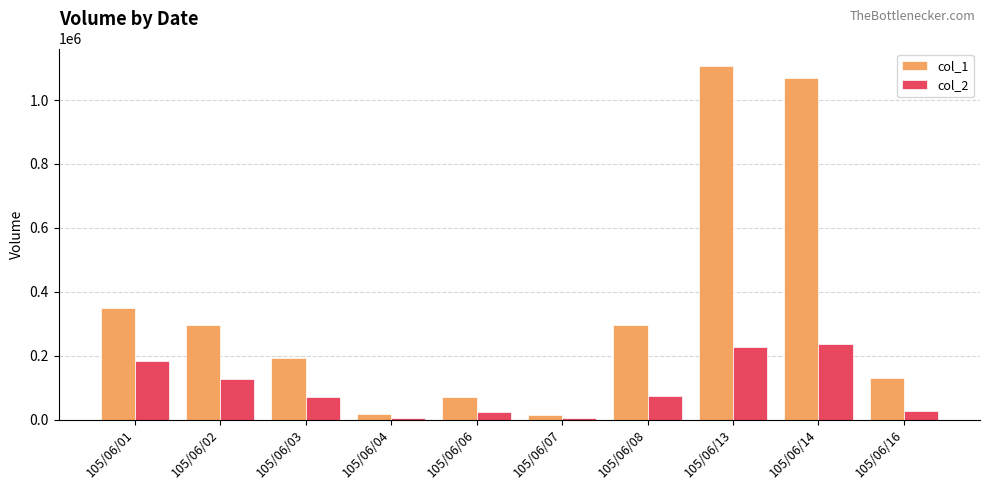

Is it true that col_2 equals 27300 at 105/06/16?

True